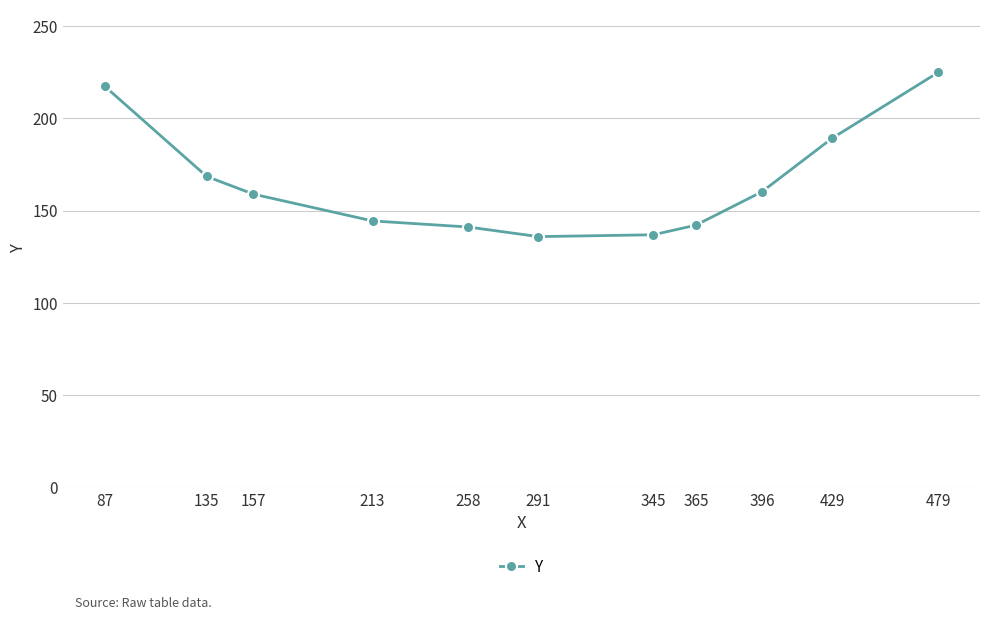

Approximately how many times larger is the value at 291 compared to 479?

0.6